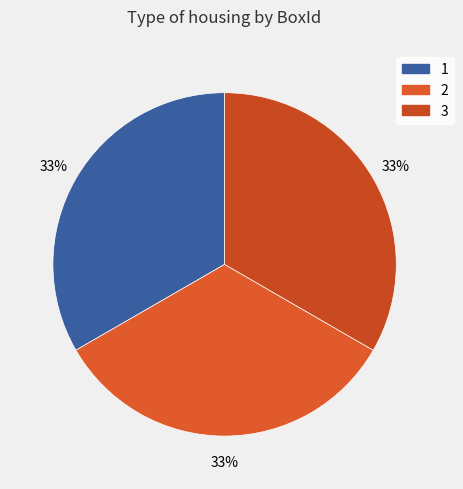

To the nearest percent, what percentage of the pie is 3?

33%